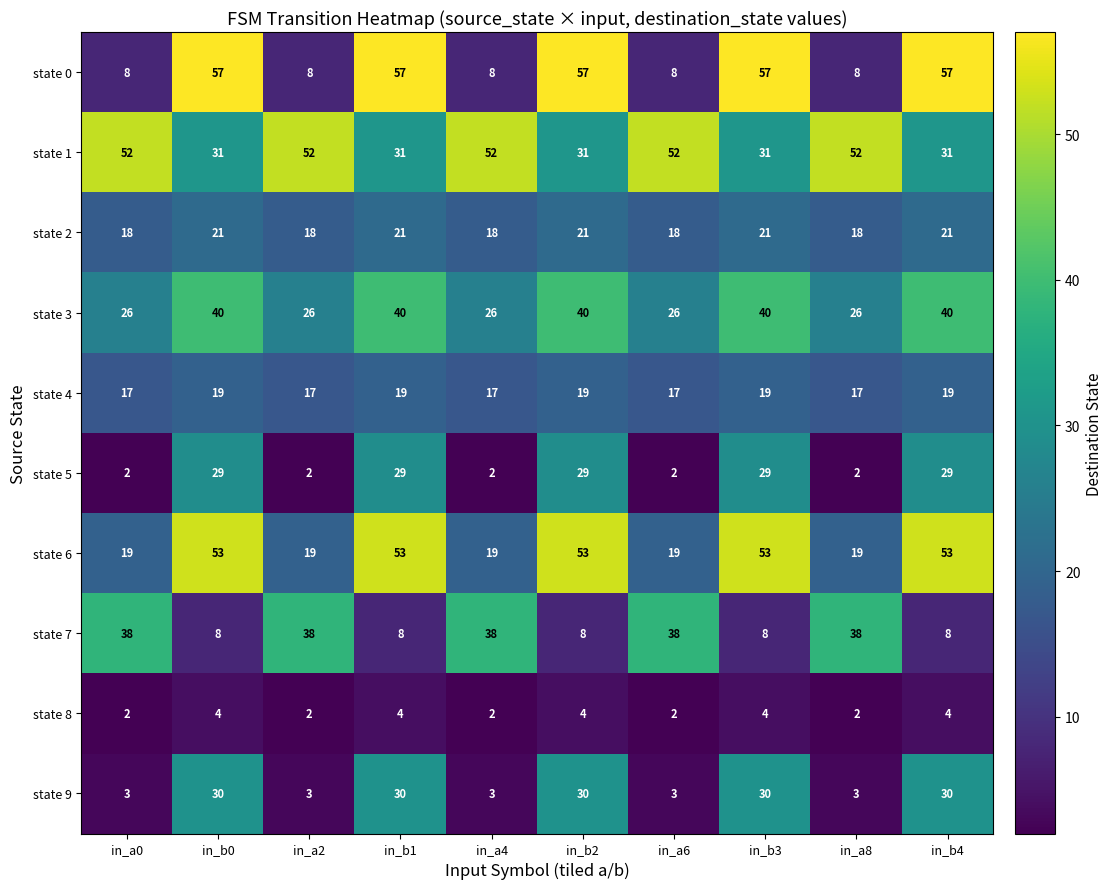

Rank the series at in_b4 from lowest to highest value.

state 8, state 7, state 4, state 2, state 5, state 9, state 1, state 3, state 6, state 0